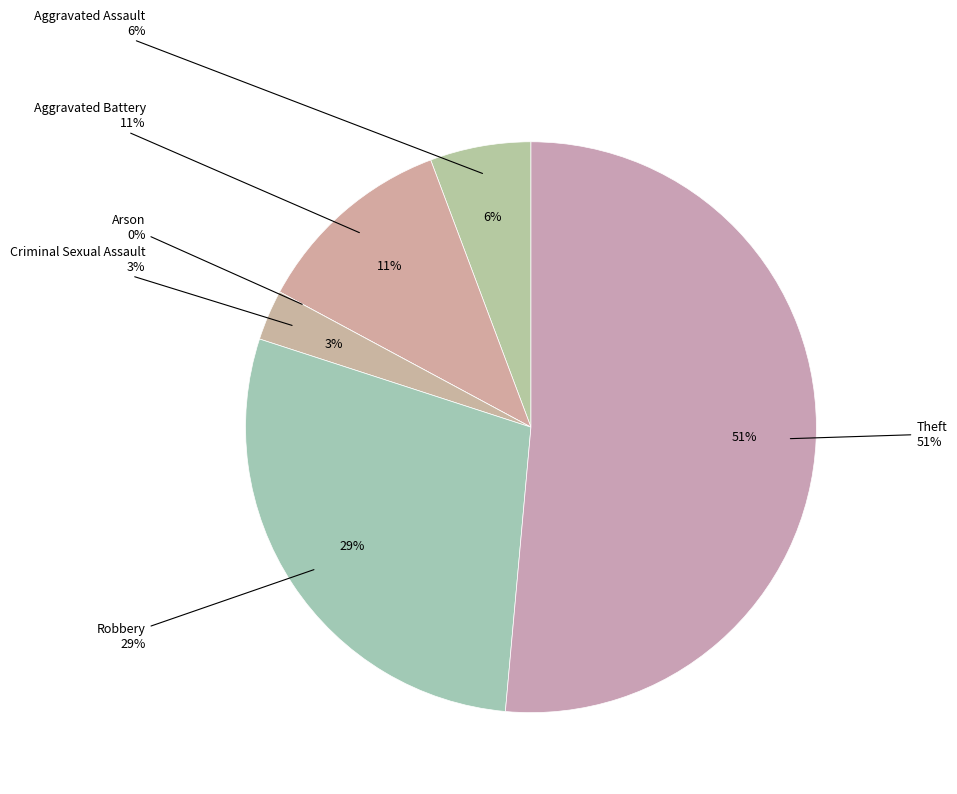

True or false: Criminal Sexual Assault accounts for 3% of the total.

True